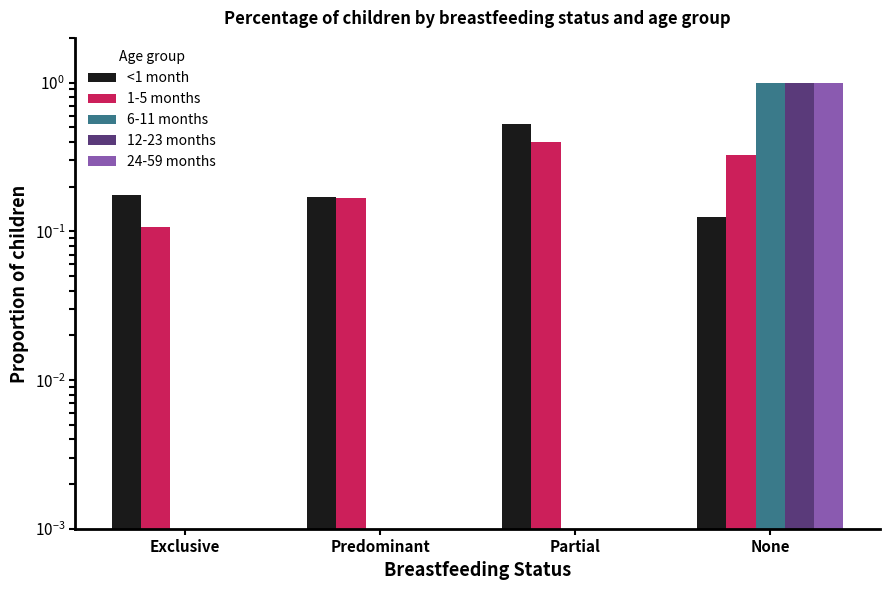

Which series has the largest range (max minus min)?

6-11 months